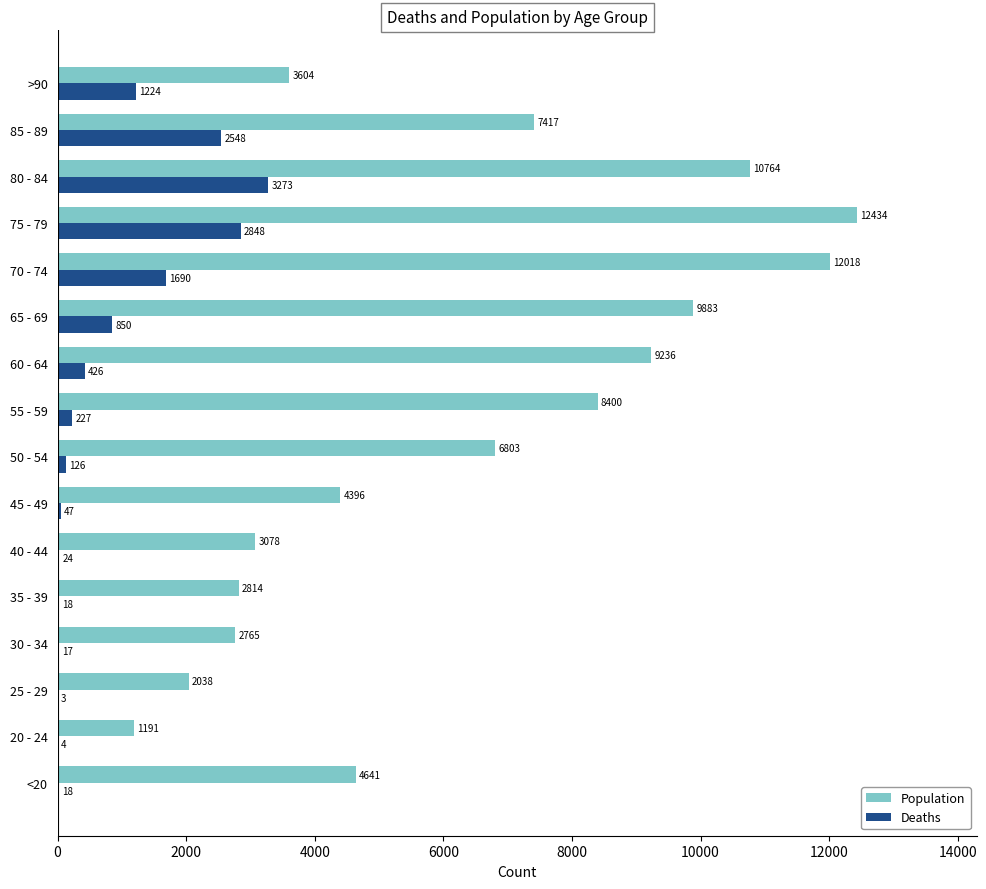

Count the number of categories in the chart.

16